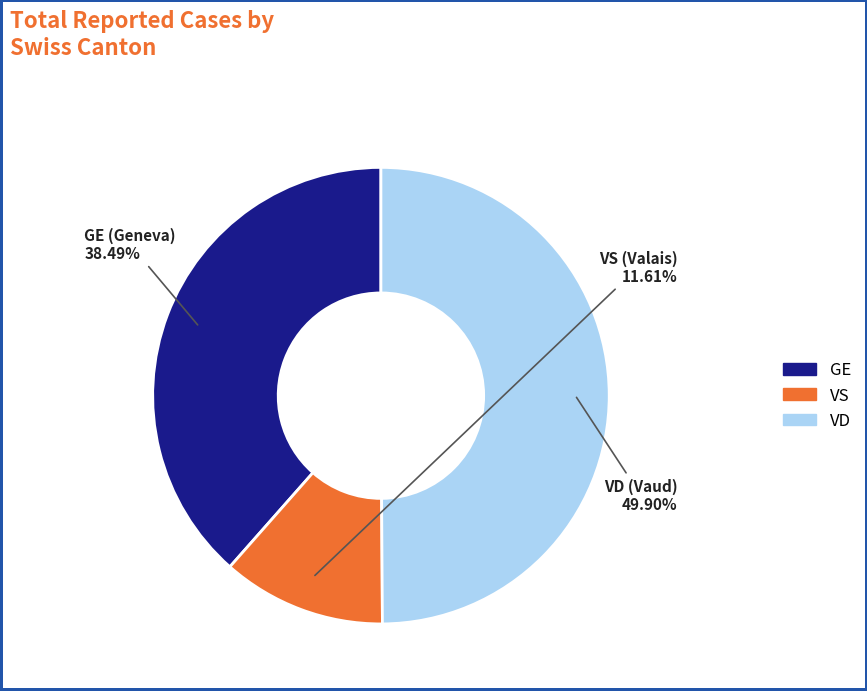

To the nearest percent, what is the difference between the largest and smallest slice percentages?

38%